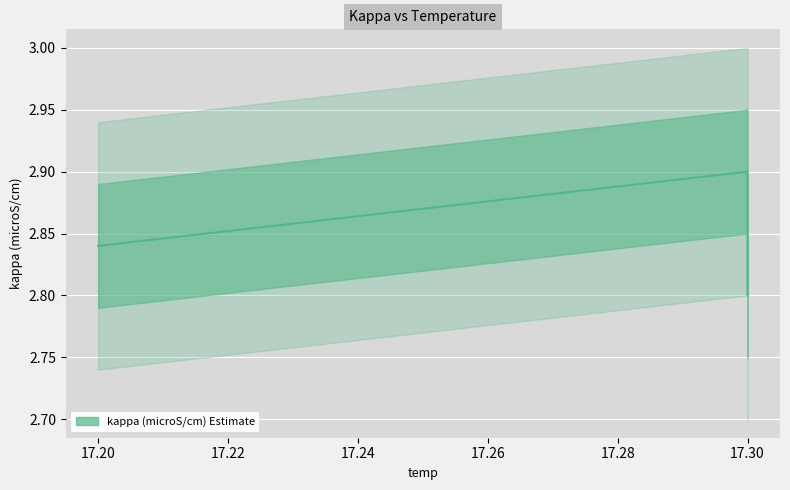

What is the smallest value displayed?

2.8